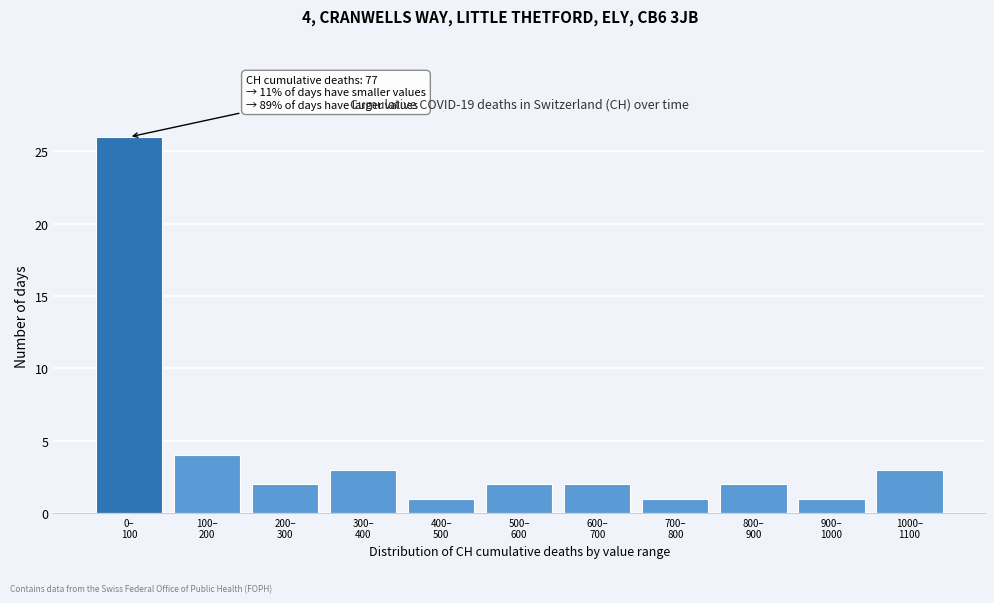

Reading left to right, list all the values displayed in this chart.

26	4	2	3	1	2	2	1	2	1	3